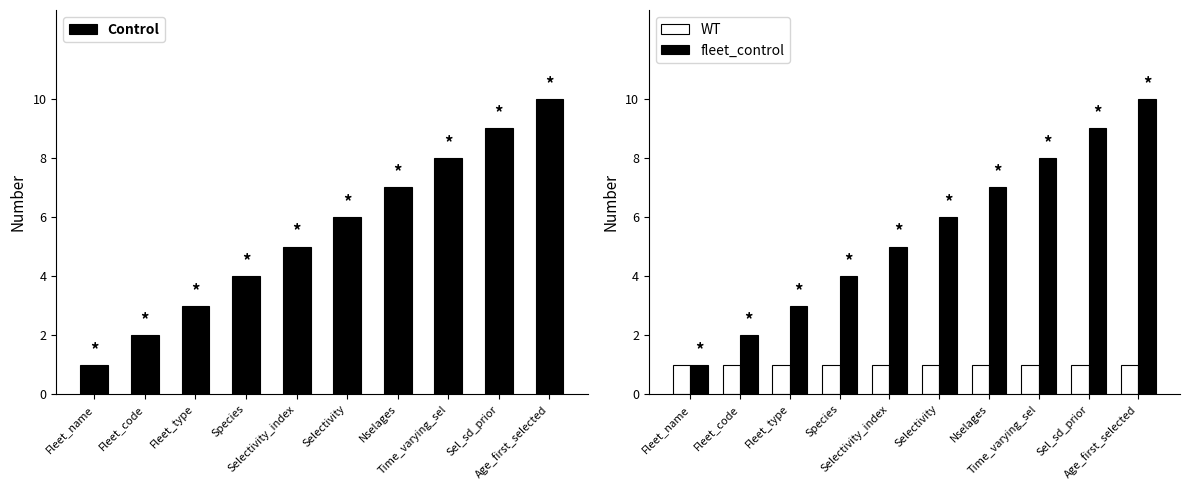

The Control series shows 6 at Selectivity. True or false?

True